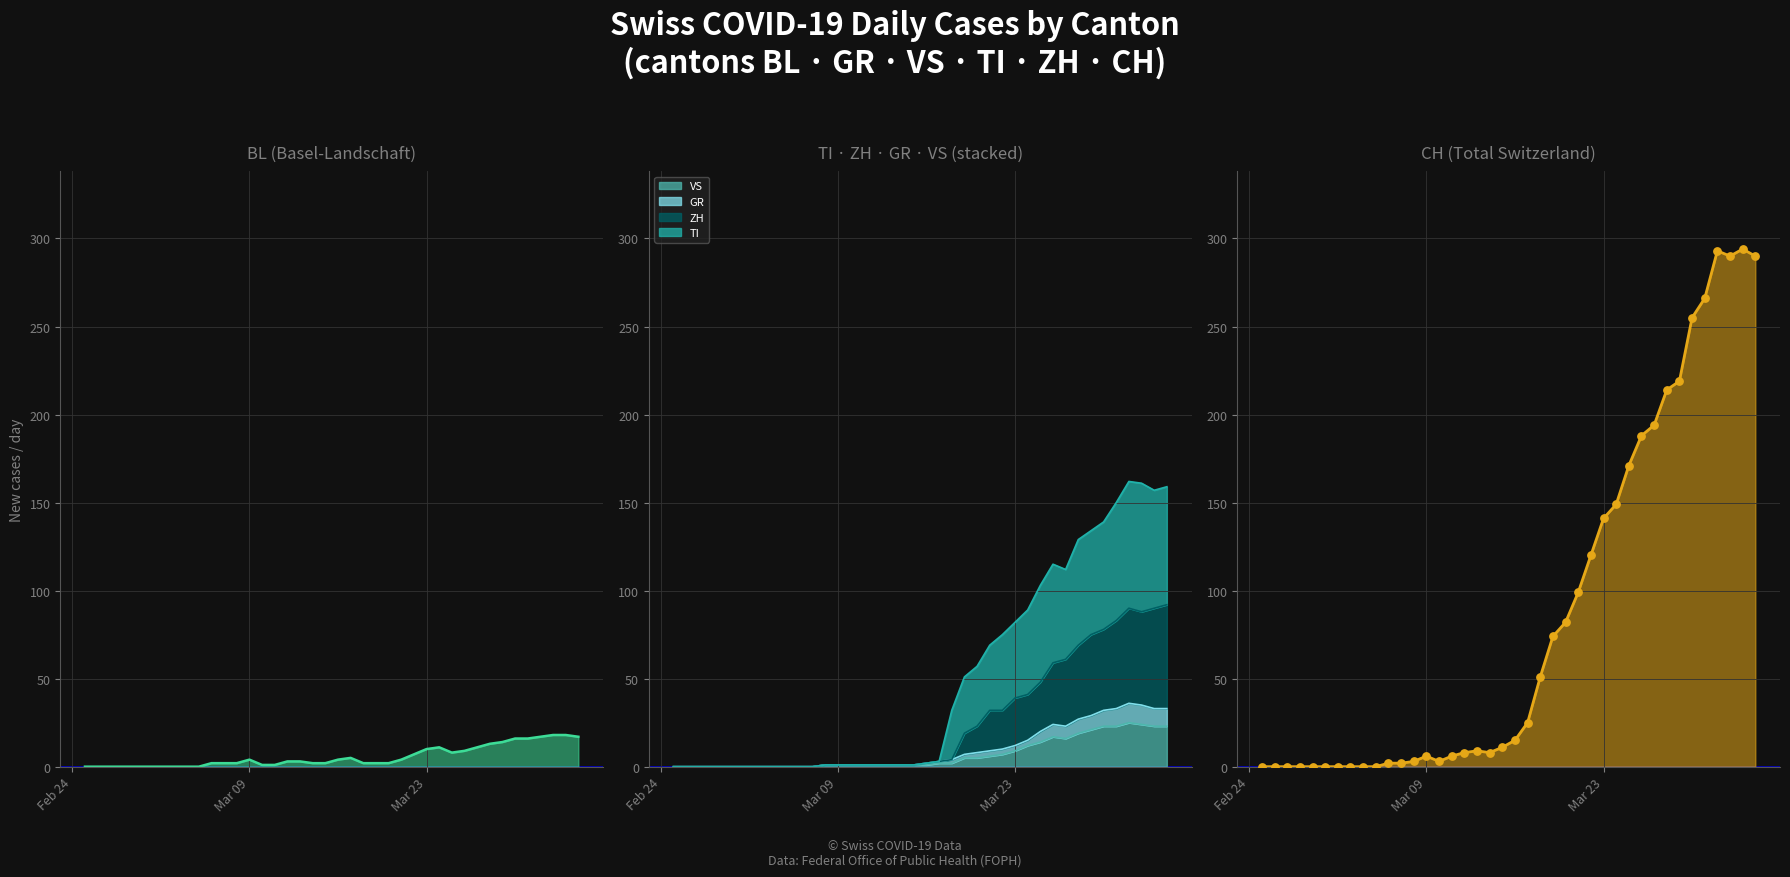

Is the value of BL at 2020-03-09 greater than the value of ZH at 2020-03-20?

No